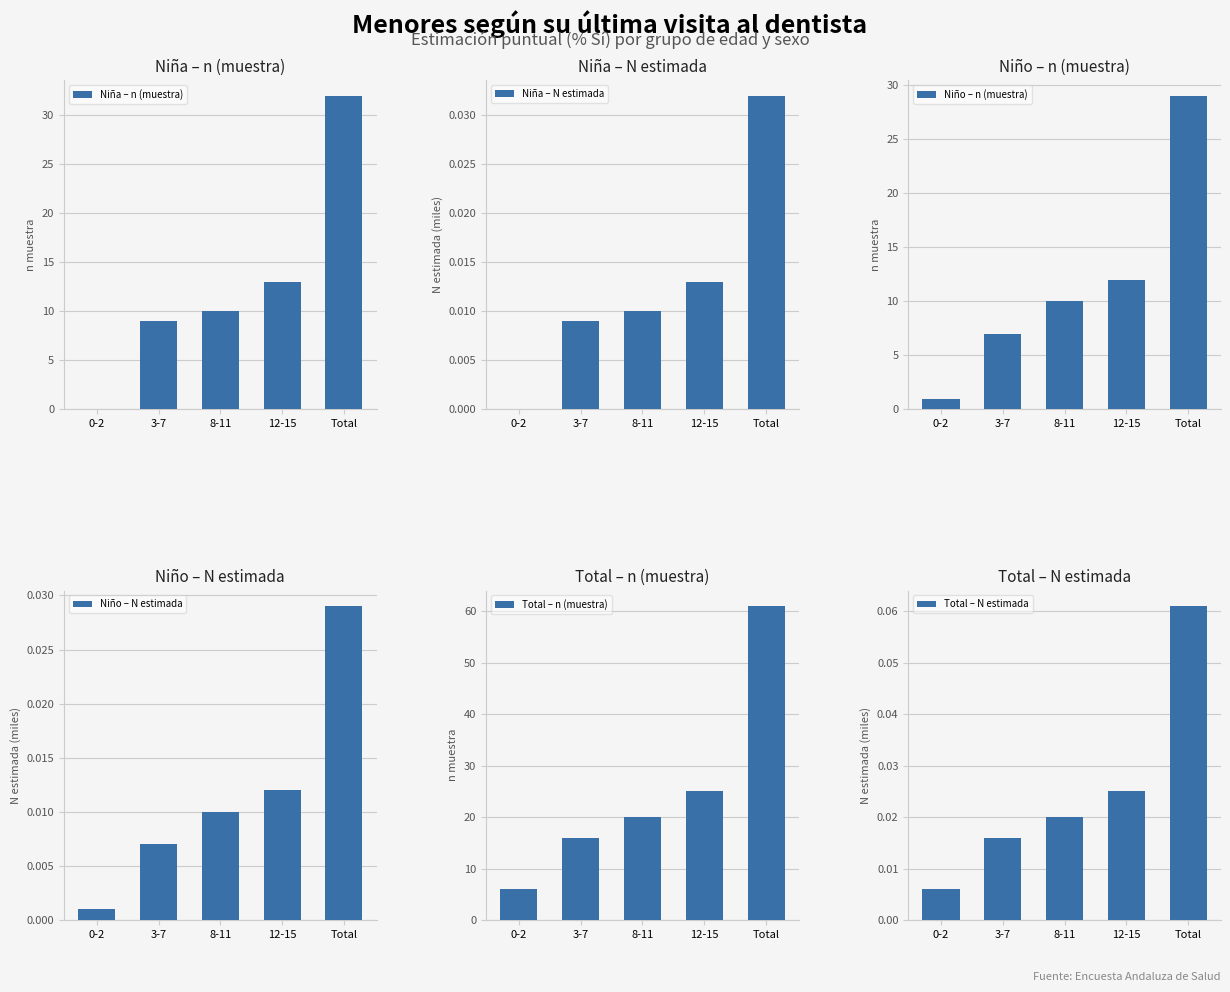

Which category has the highest value in the Niño – N estimada series?

Total